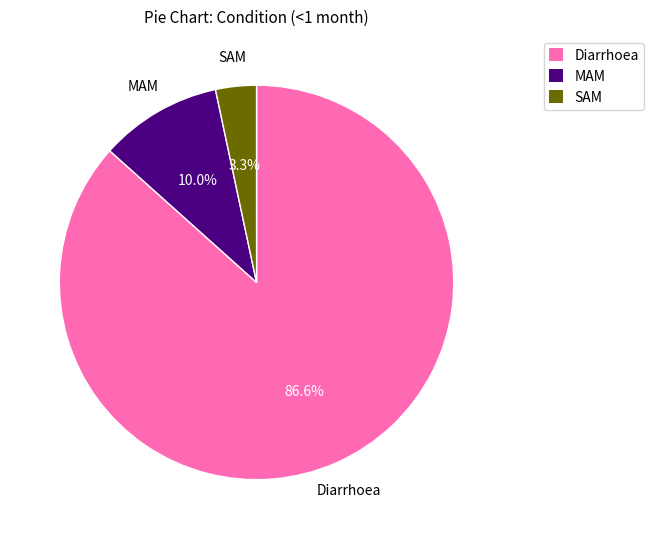

Does SAM account for over 50% of the chart?

No